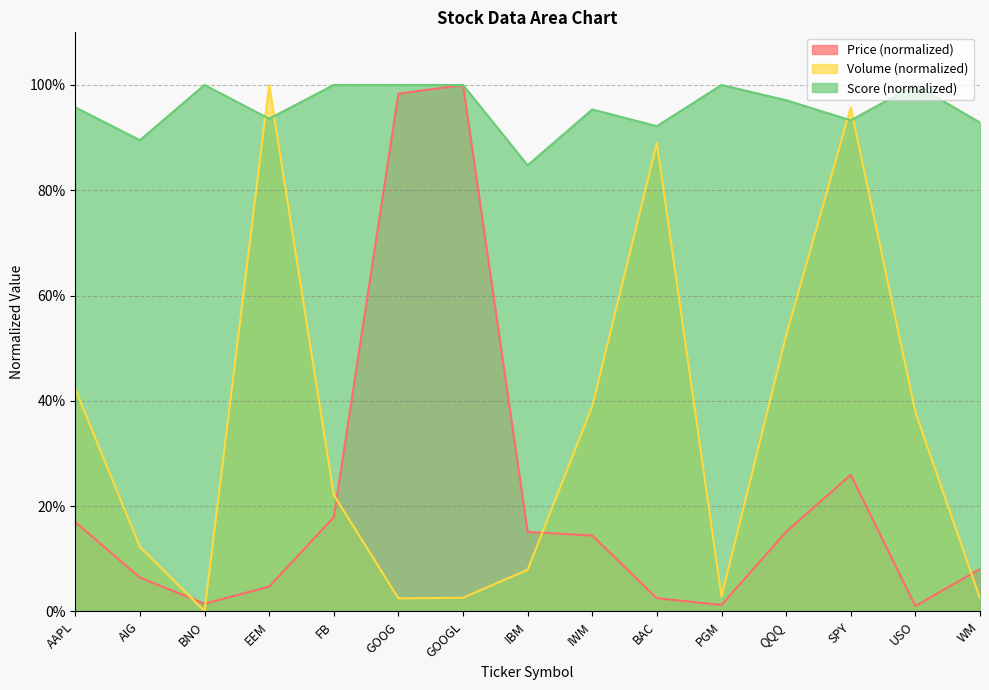

True or false: Score and Price intersect in this chart.

False